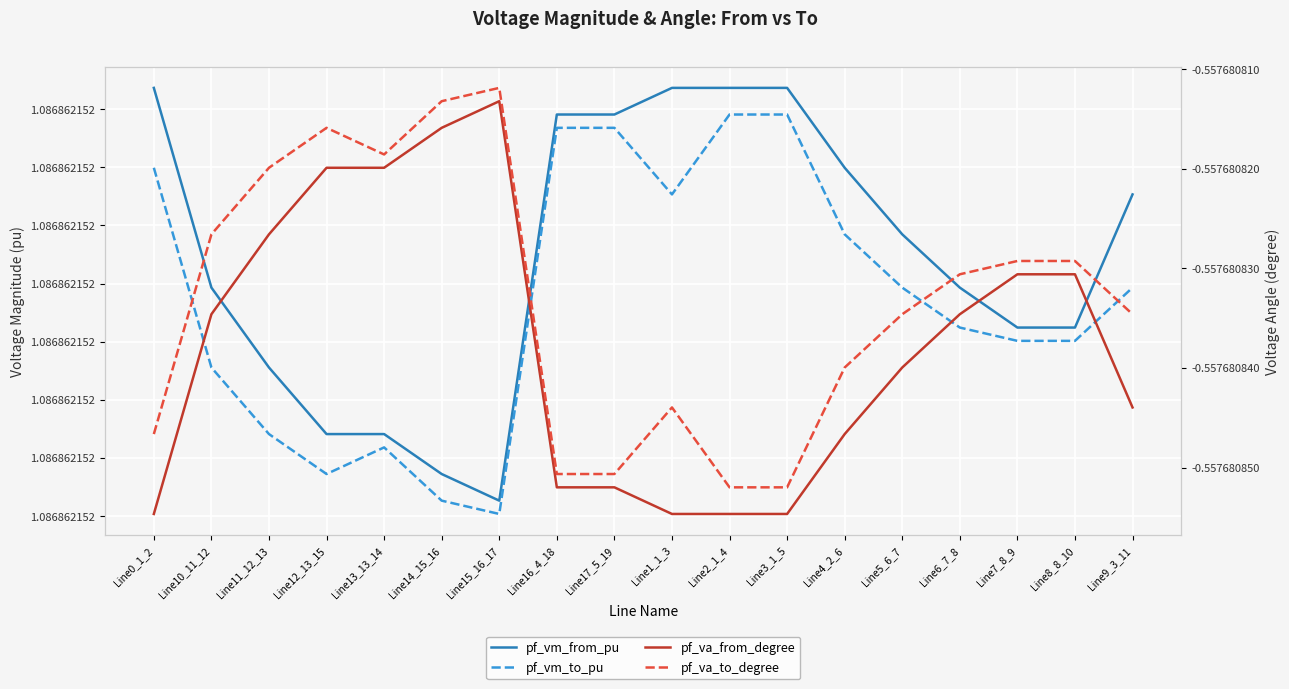

In pf_vm_to_pu, how many points are higher than both neighbors (excluding endpoints)?

1